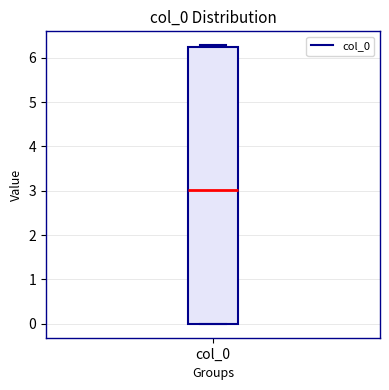

Transcribe this box plot: give where the median line is, the range the box spans, and where the two whiskers end, as read against the y-axis. The values are not printed on the chart, so give them approximately, as read against the axis.

median 3.0, box 0.0 to 6.2, whiskers 0.0 to 6.3